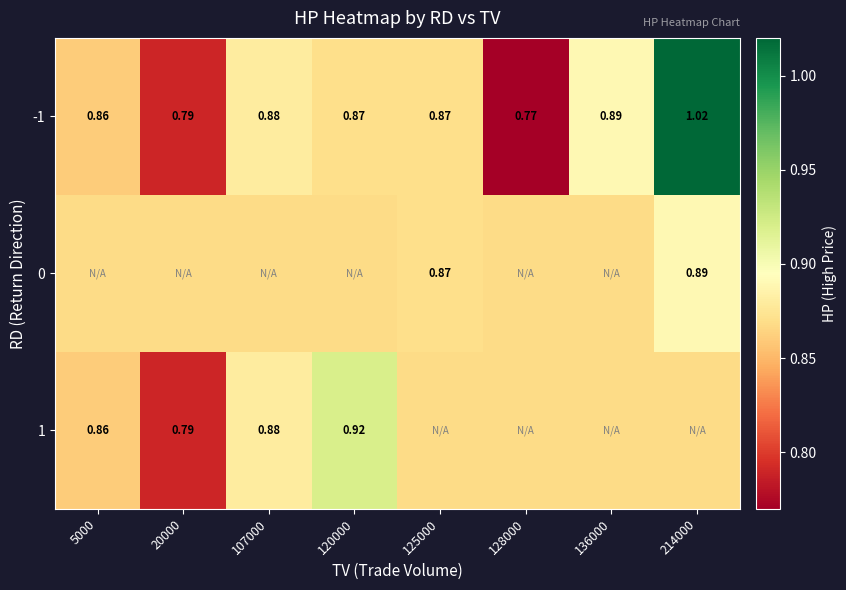

Is the value of 0 at 125000 greater than the value of 1 at 20000?

Yes